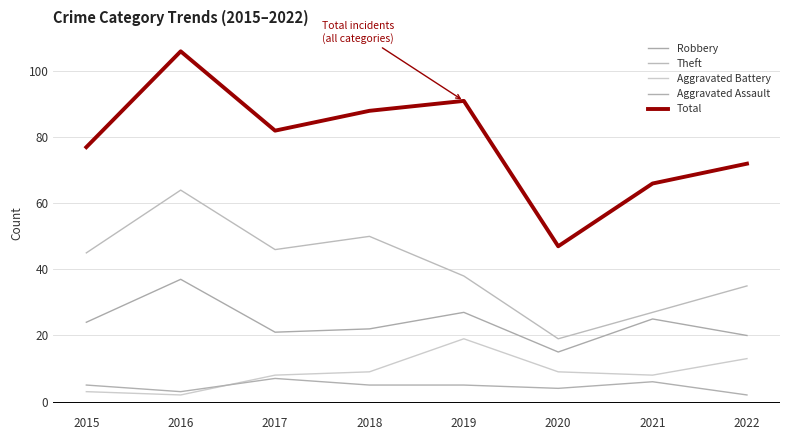

Reading left to right, transcribe all the data shown in this chart.

Robbery: 2015=24	2016=37	2017=21	2018=22	2019=27	2020=15	2021=25	2022=20
Theft: 2015=45	2016=64	2017=46	2018=50	2019=38	2020=19	2021=27	2022=35
Aggravated Battery: 2015=3	2016=2	2017=8	2018=9	2019=19	2020=9	2021=8	2022=13
Aggravated Assault: 2015=5	2016=3	2017=7	2018=5	2019=5	2020=4	2021=6	2022=2
Total: 2015=77	2016=106	2017=82	2018=88	2019=91	2020=47	2021=66	2022=72